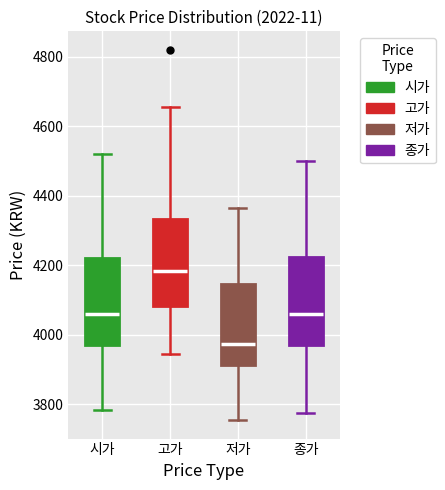

Where is the upper edge of the box for 종가 on the y-axis? The values are not printed on the chart, so give them approximately, as read against the axis.

4220